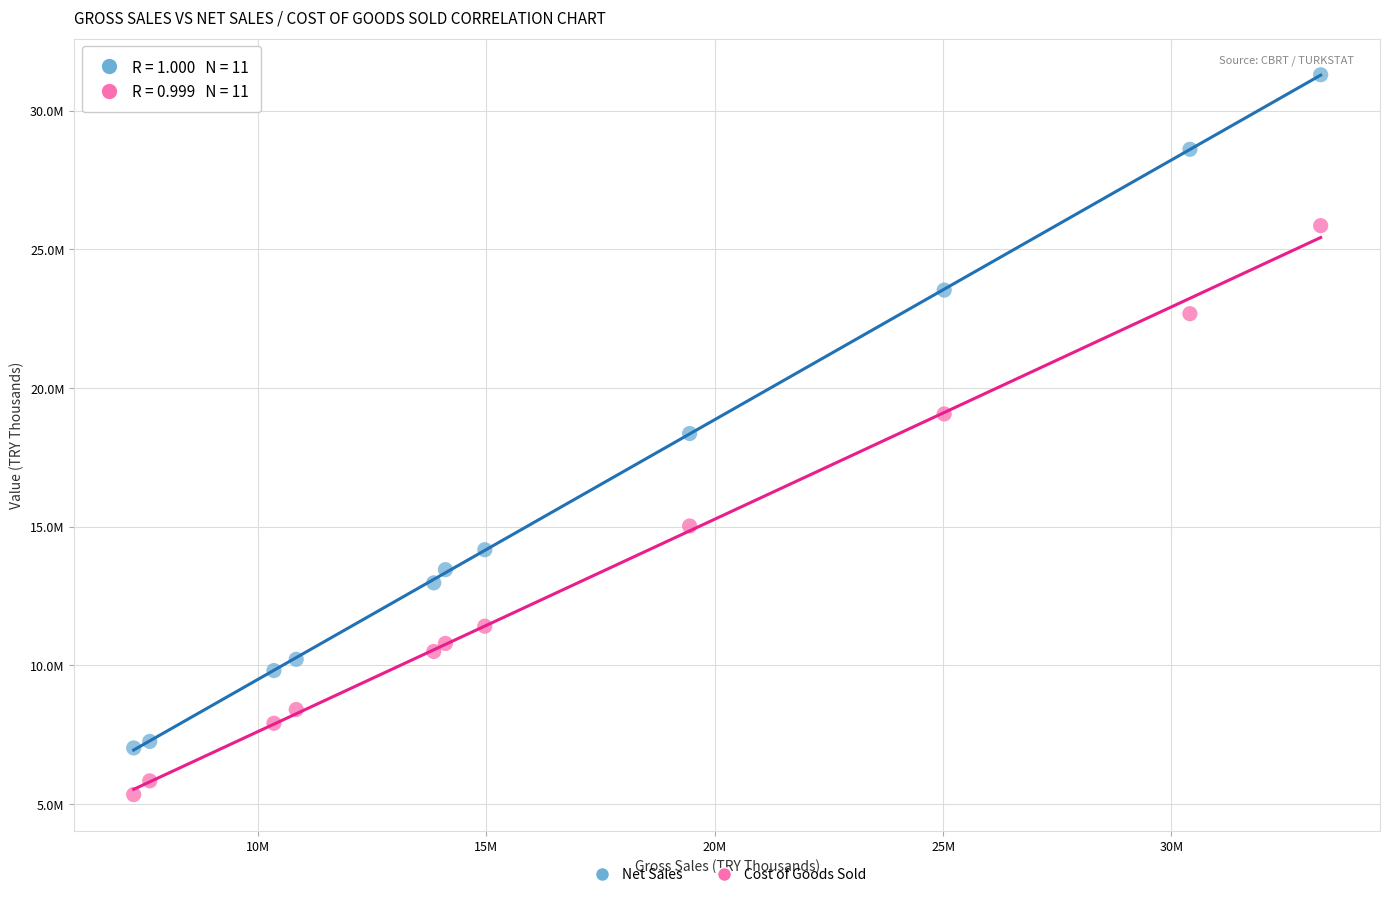

What are all the series names shown in the legend?

Net Sales, Cost of Goods Sold